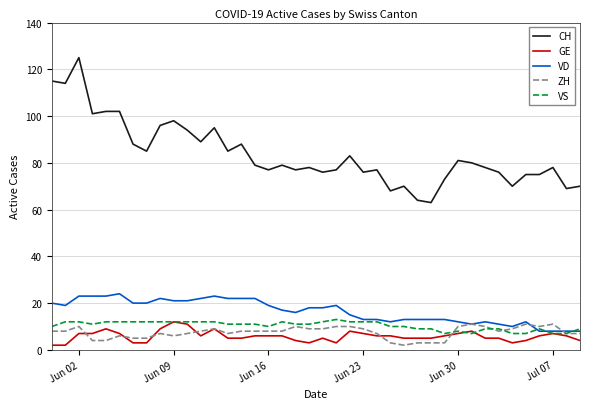

Which series has the largest range (max minus min)?

CH